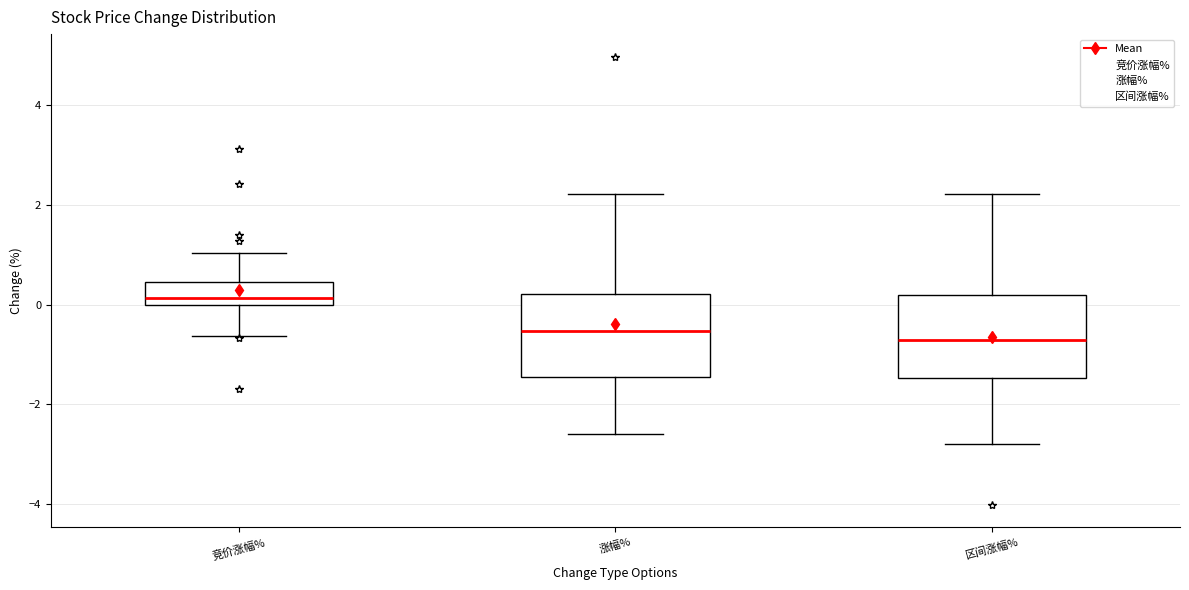

Where does the median line of the box for 区间涨幅% sit on the y-axis? The values are not printed on the chart, so give them approximately, as read against the axis.

-0.8